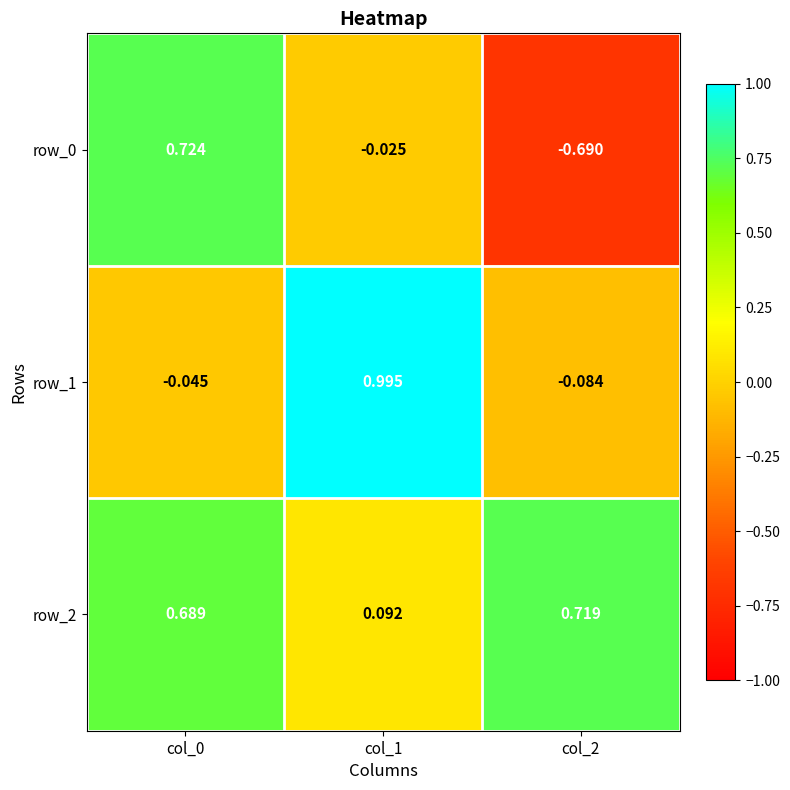

What is the sum of all row_2 values?

1.5